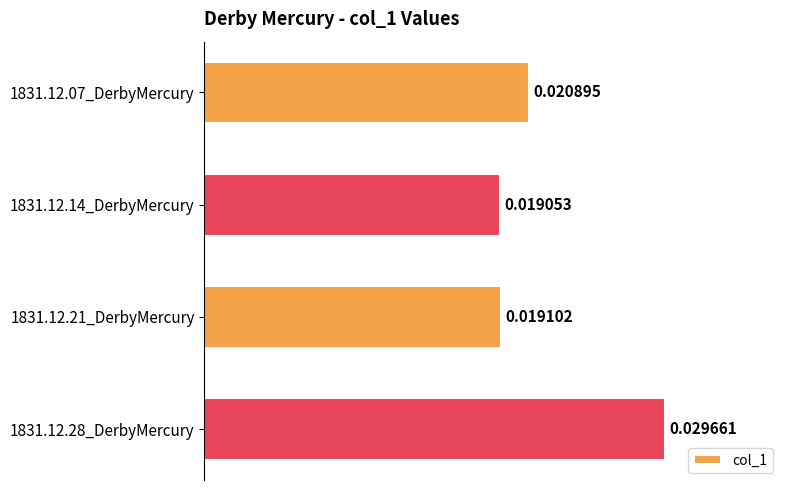

Rank the categories by value from highest to lowest.

1831.12.28_DerbyMercury, 1831.12.07_DerbyMercury, 1831.12.21_DerbyMercury, 1831.12.14_DerbyMercury